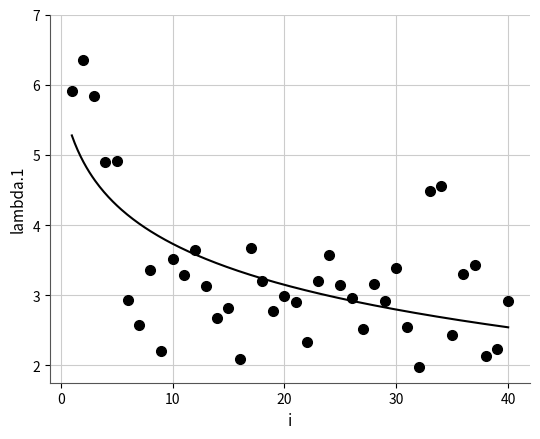

What is the range of Y values (max minus min)?

4.4